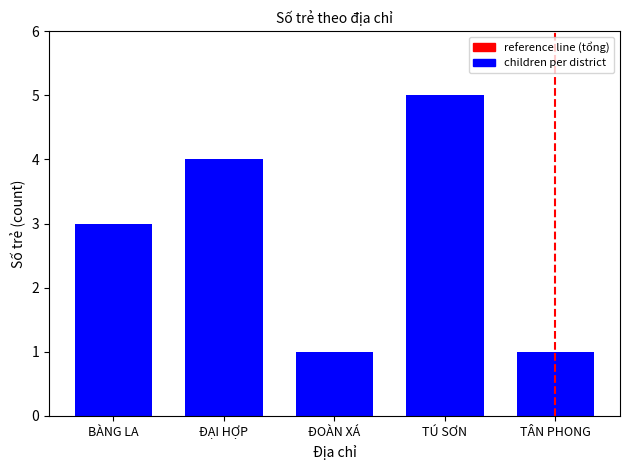

What value does the data have at TÚ SƠN?

5